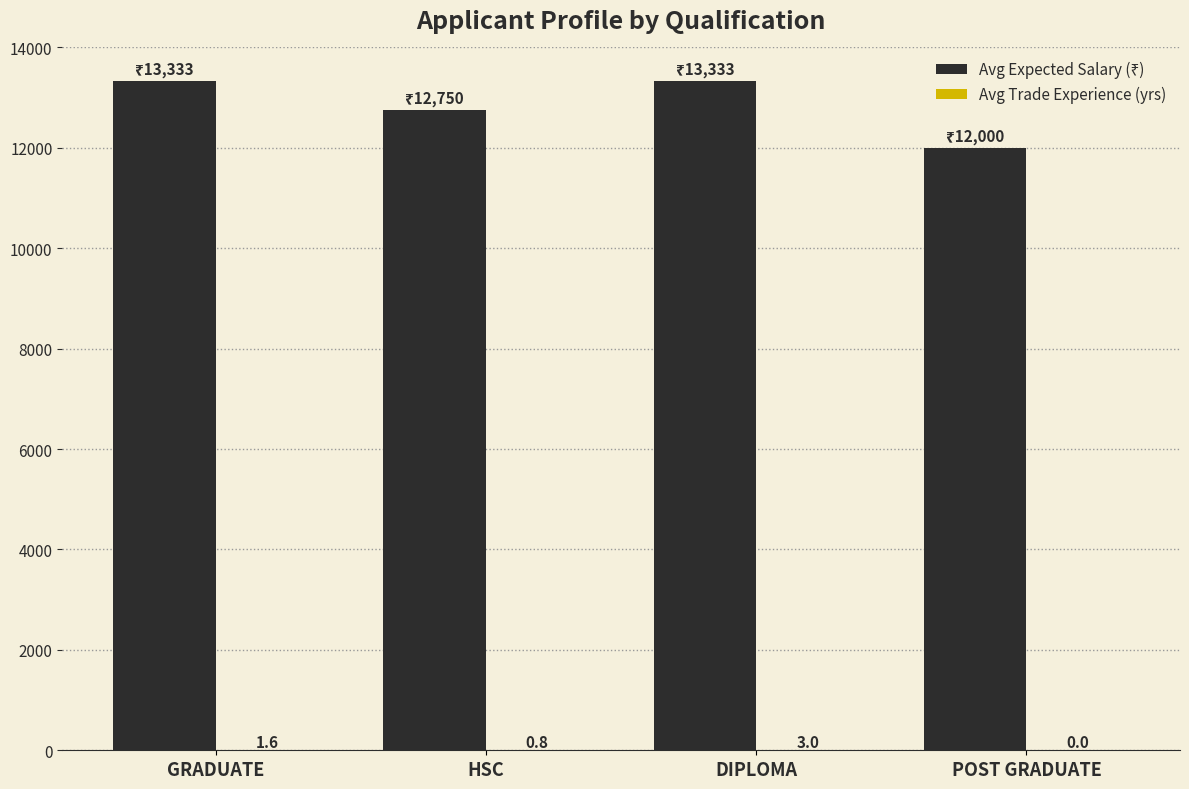

How many groups of bars are there?

4